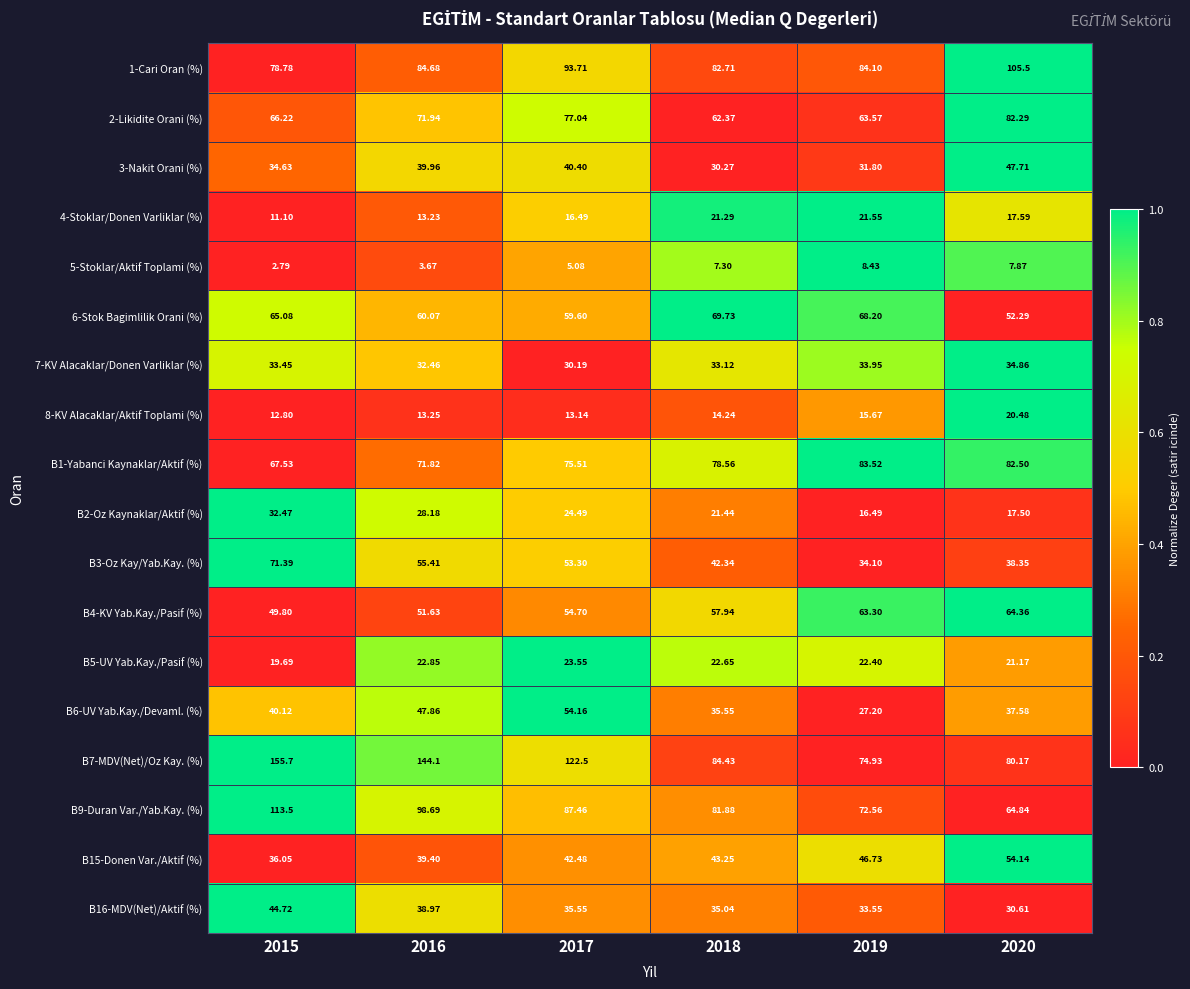

Is the value of 5-Stoklar/Aktif Toplami (%) at 2017 greater than the value of 1-Cari Oran (%) at 2018?

No